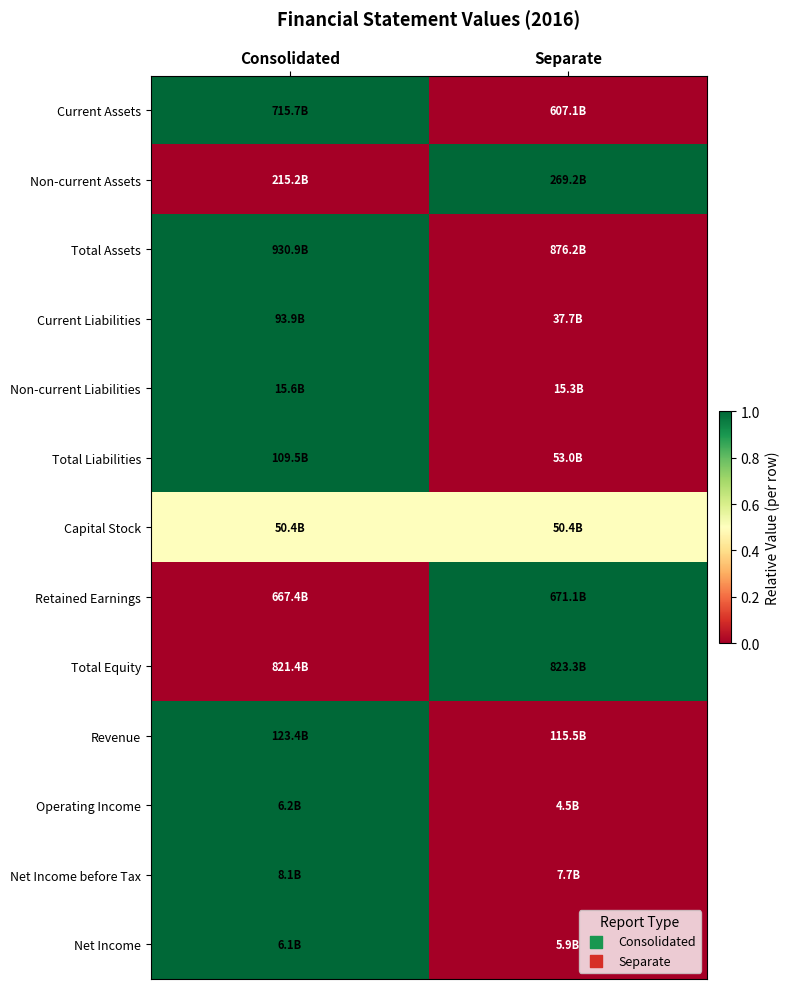

What is the total value across all series at Consolidated?

9.5